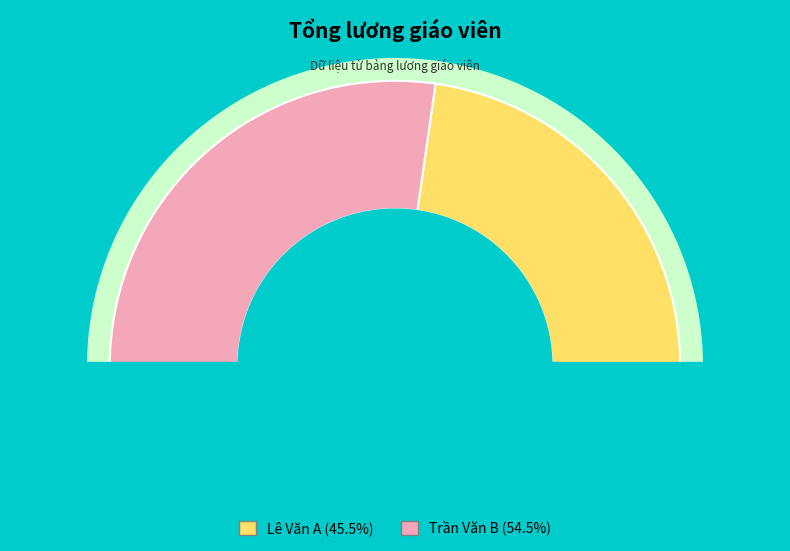

What is the largest slice in the pie chart?

Trần Văn B